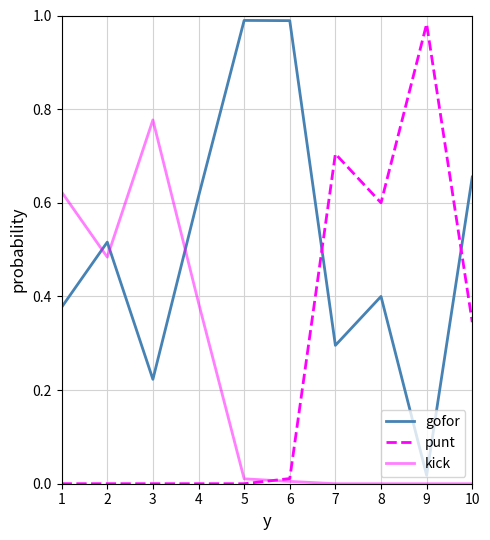

Rank the series at 4 from lowest to highest value.

punt, kick, gofor